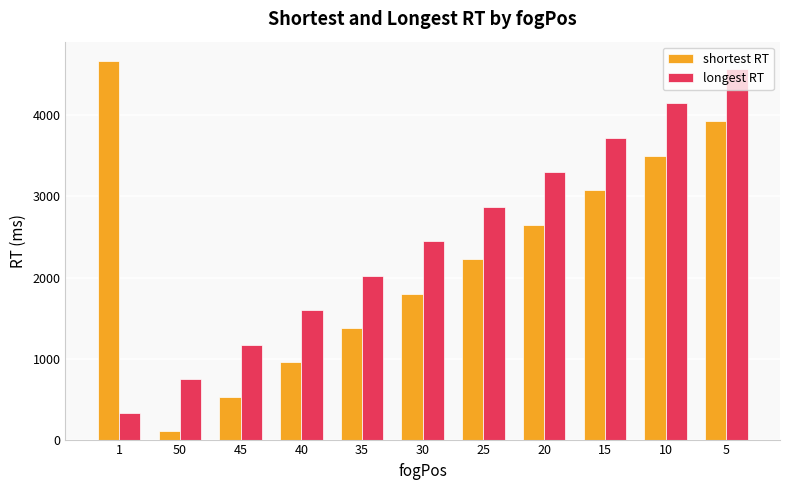

Which series has the largest total across all categories?

longest RT